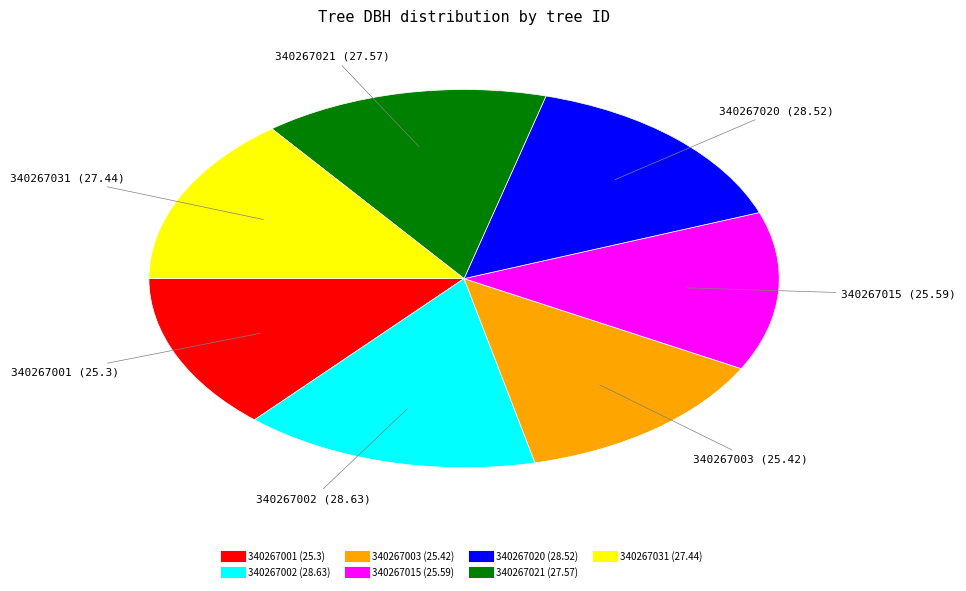

Approximately how many times larger is the value at 340267002 compared to 340267031?

1.0